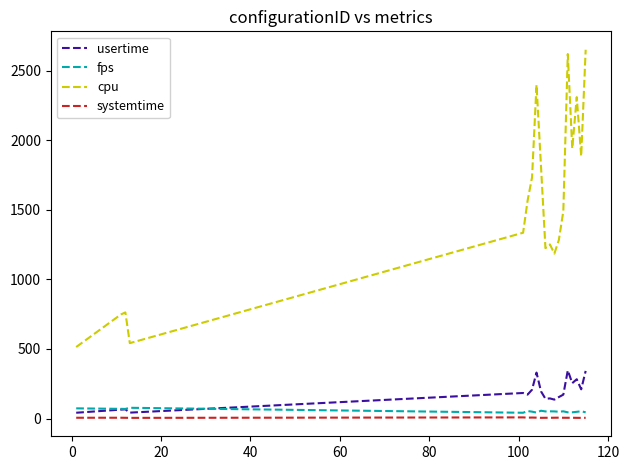

What is the difference between the maximum and minimum values in the cpu series?

2138.0